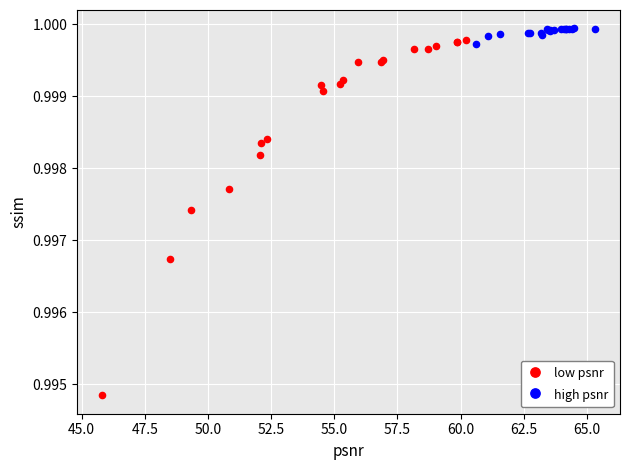

What are all the series names shown in the legend?

low psnr, high psnr